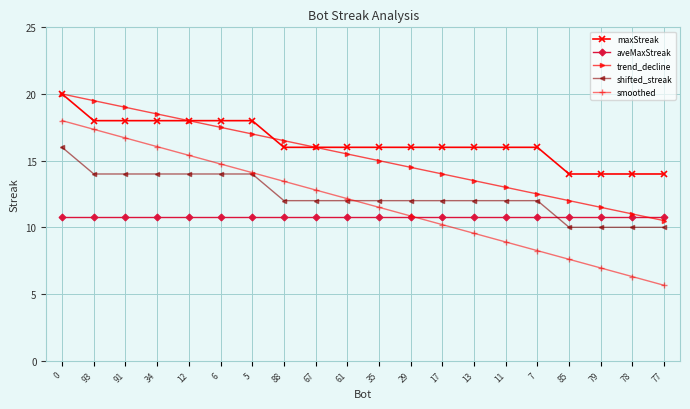

Rank the series at 35 from highest to lowest value.

maxStreak, trend_decline, shifted_streak, smoothed, aveMaxStreak